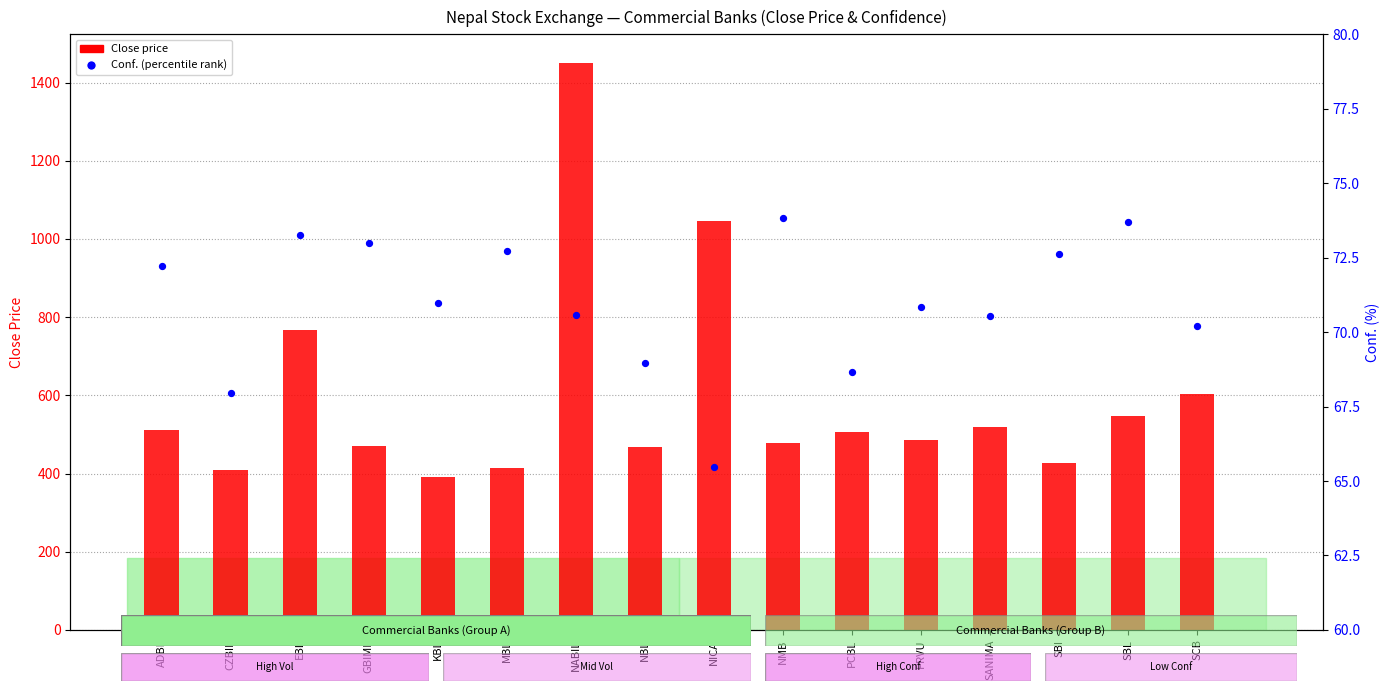

At how many categories does at least one series exceed 1331?

1